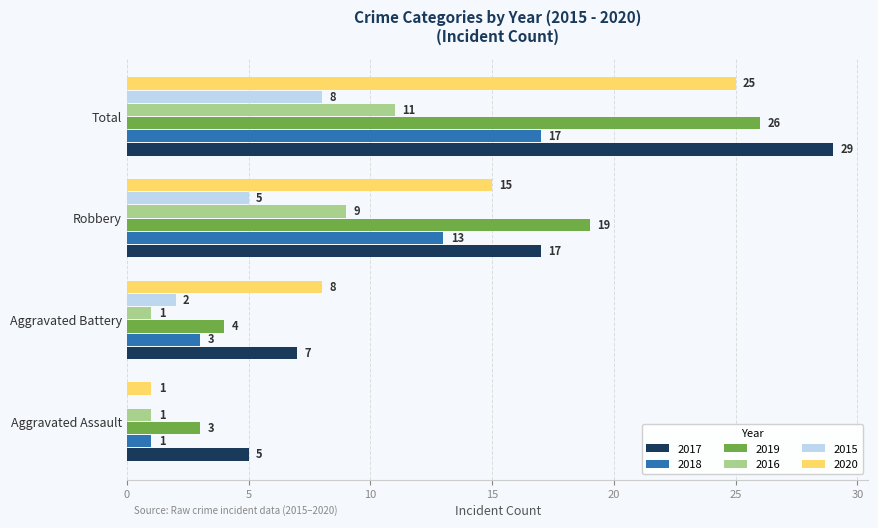

What is the difference between the 2019 values at Aggravated Assault and Aggravated Battery?

1